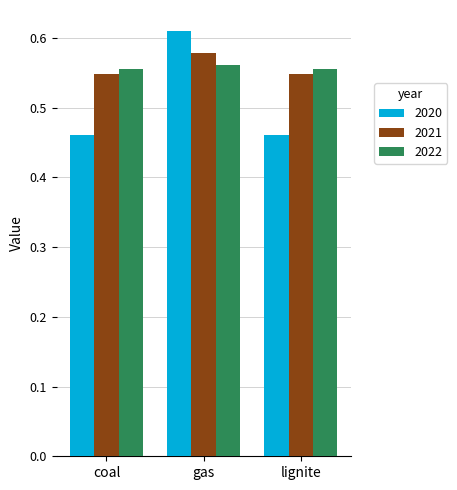

What position from the left is coal?

1